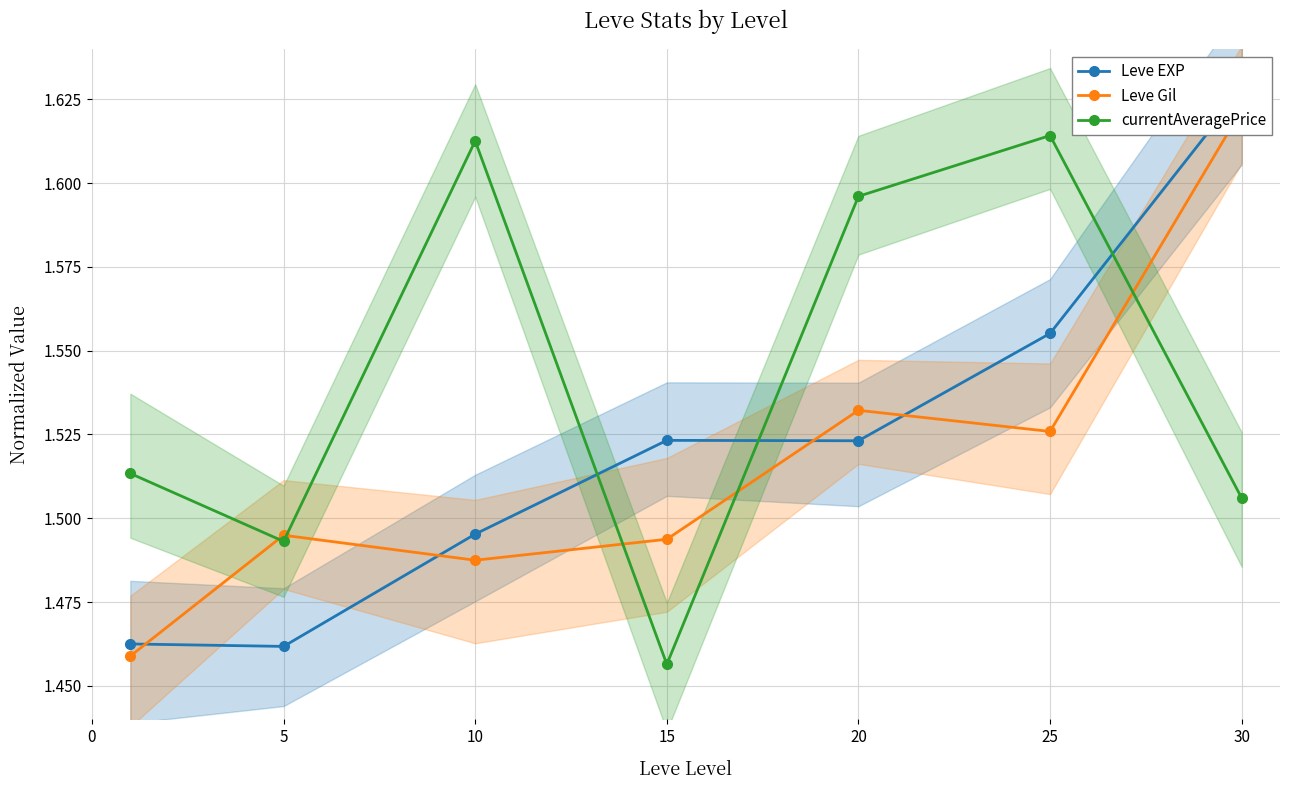

Is it true that Leve EXP equals 2.6 at 25?

False